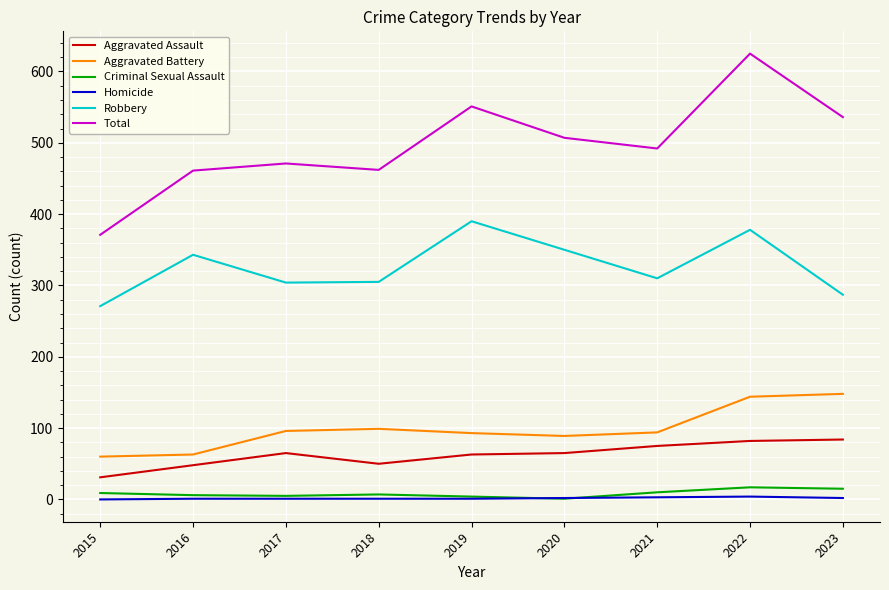

What is the difference between the Homicide values at 2015 and 2023?

2